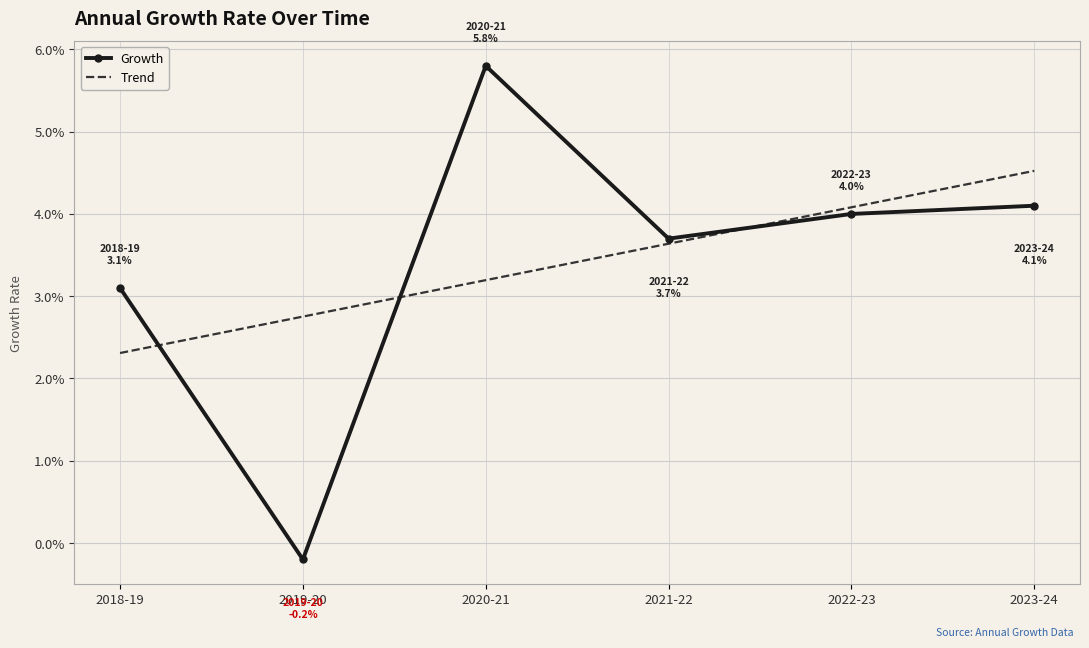

True or false: Growth and Trend cross at least once.

True